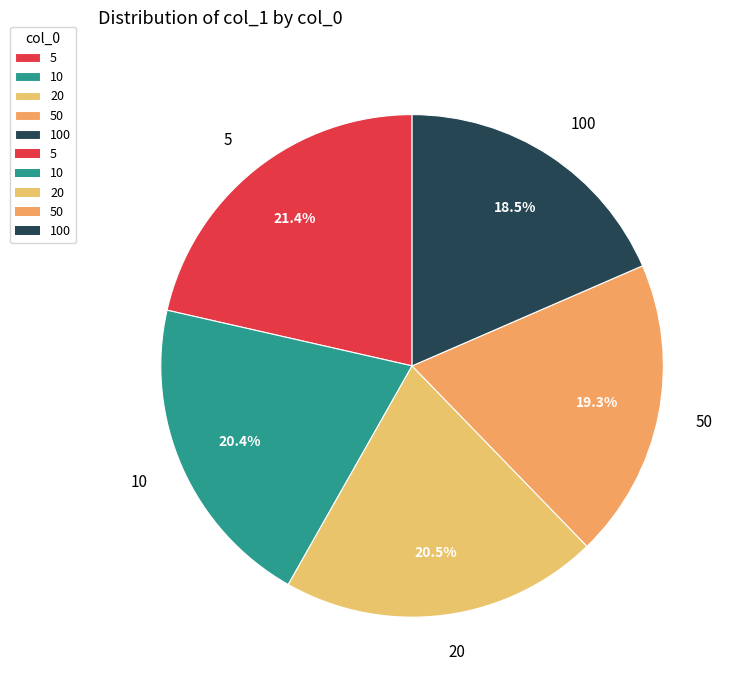

Does 10 represent more than half of the total?

No